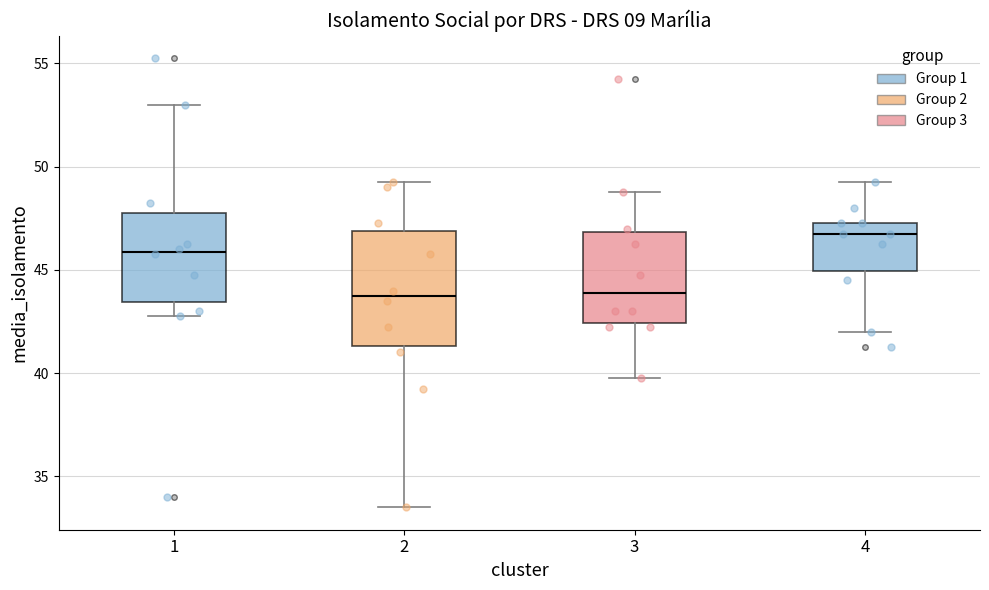

Where is the lower edge of the box at x = 1 on the y-axis? The values are not printed on the chart, so give them approximately, as read against the axis.

43.5